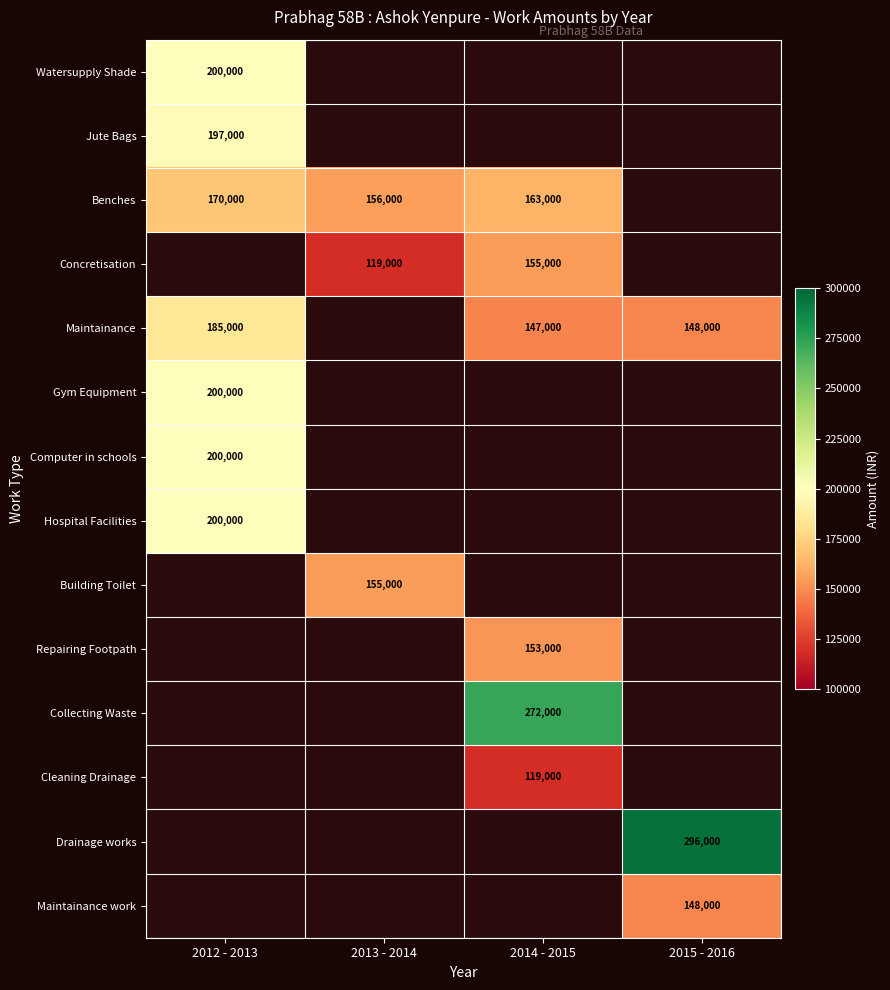

Count the number of data series in this chart.

14